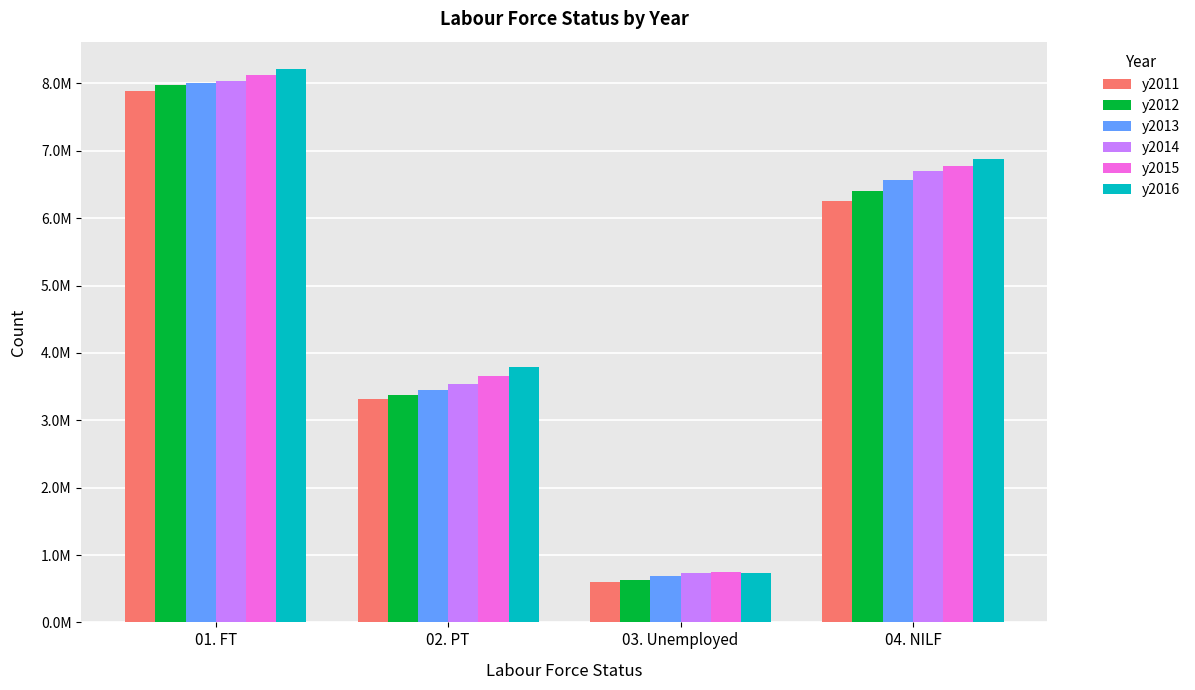

What is the approximate value of y2016 at 01. FT?

8209473.5